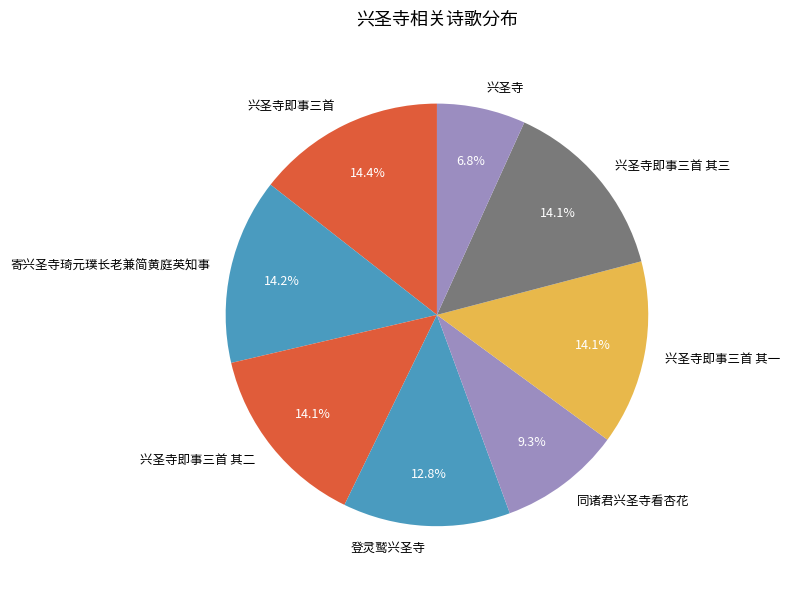

What is the smallest slice in the pie chart?

兴圣寺